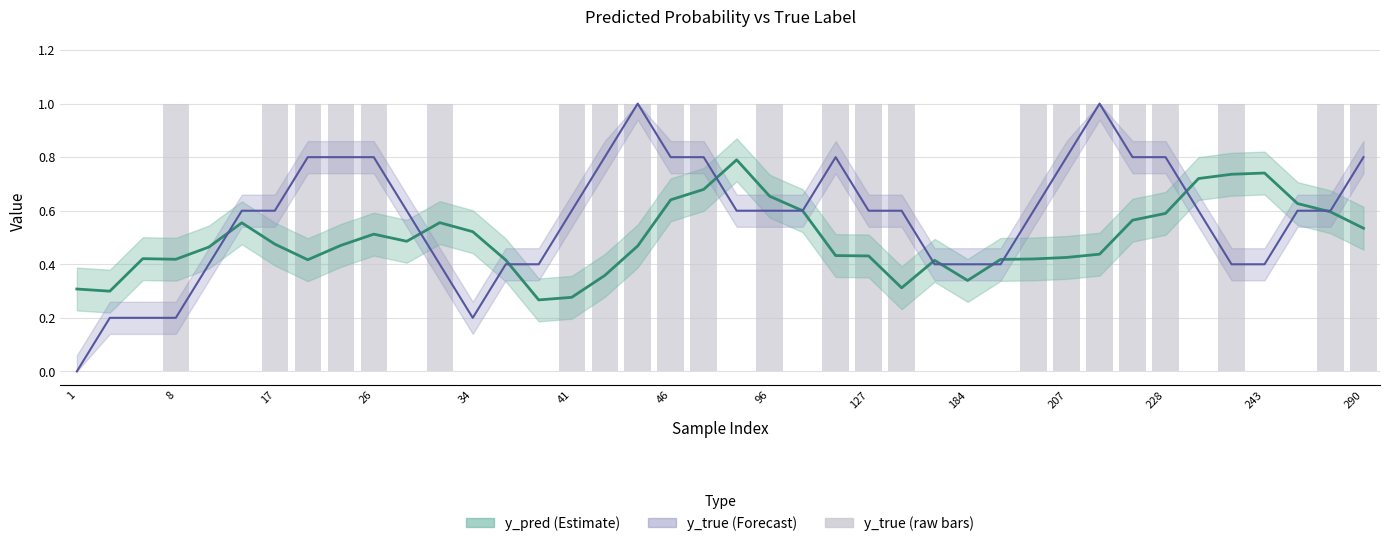

Is the value of y_true (smoothed) at 33 greater than the value of y_true (raw) at 25?

No